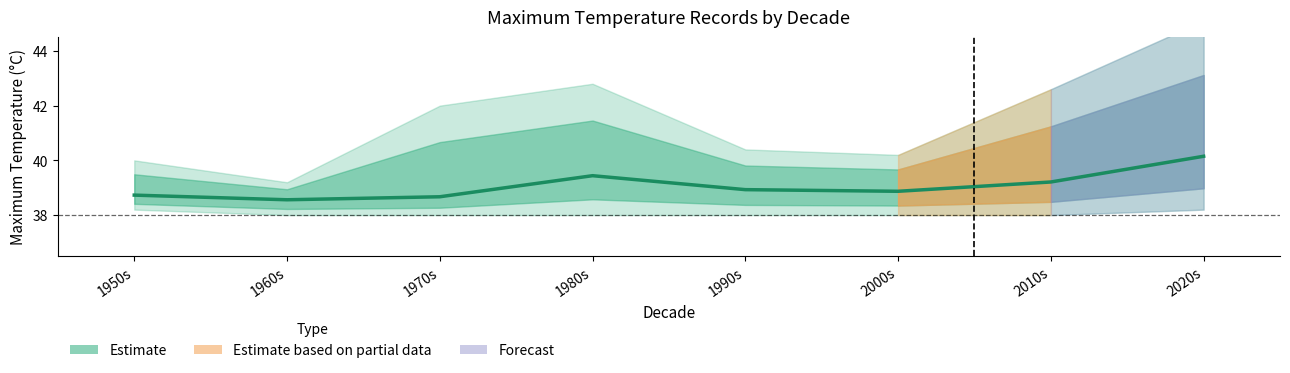

True or false: there are more than 0 points higher than both neighbors.

True